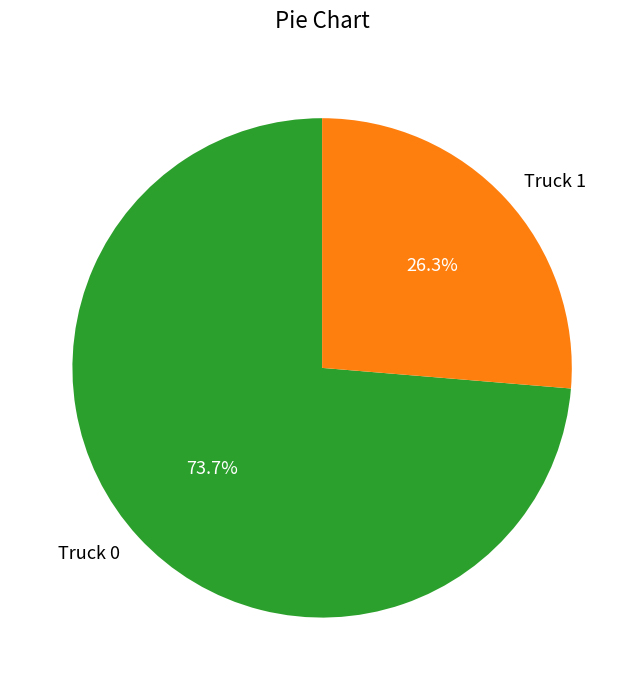

Rank the categories by value from lowest to highest.

Truck 1, Truck 0